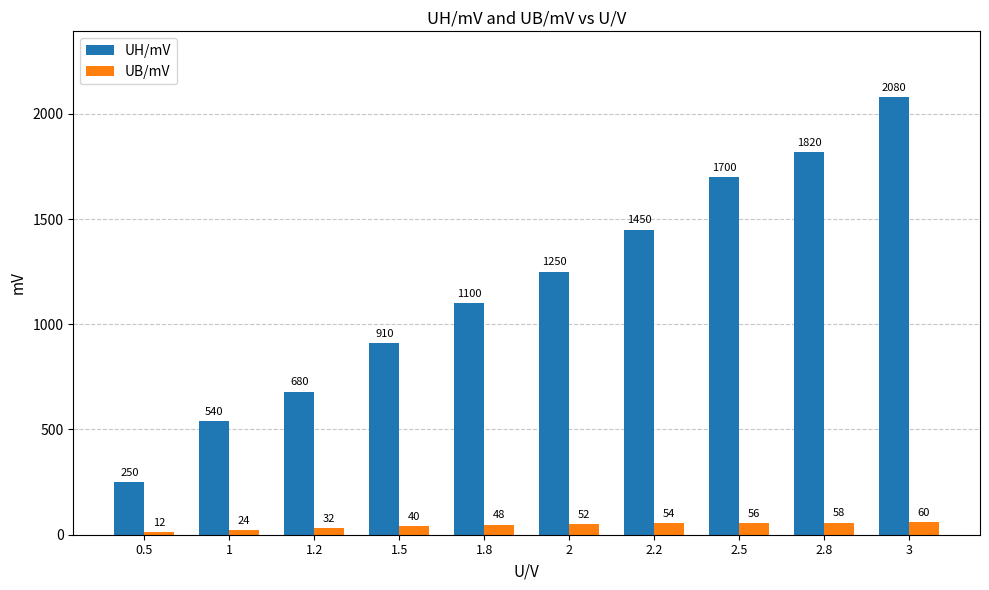

Reading left to right, transcribe all the data shown in this chart.

UH/mV: 0.5=250	1=540	1.2=680	1.5=910	1.8=1100	2=1250	2.2=1450	2.5=1700	2.8=1820	3=2080
UB/mV: 0.5=12	1=24	1.2=32	1.5=40	1.8=48	2=52	2.2=54	2.5=56	2.8=58	3=60